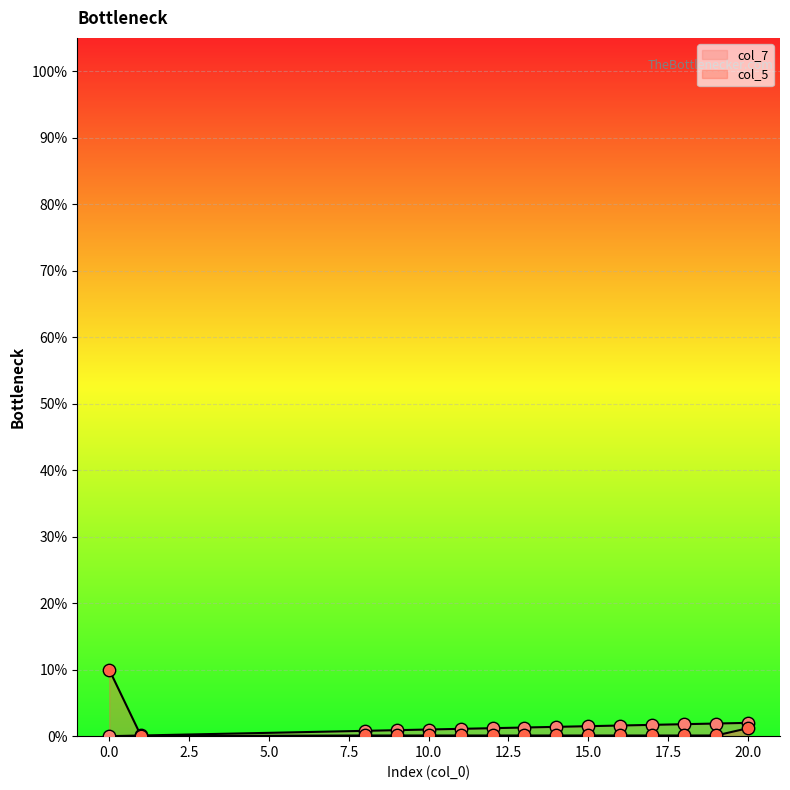

Which series contains the lowest Y value?

col_7